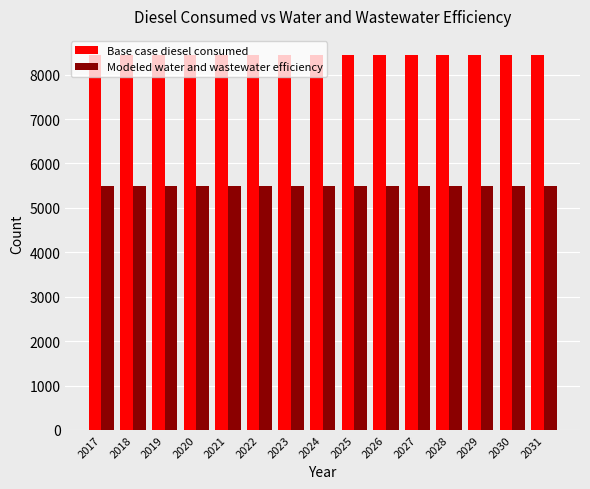

Is it true that Base case diesel consumed equals 8448.2 at 2029?

True